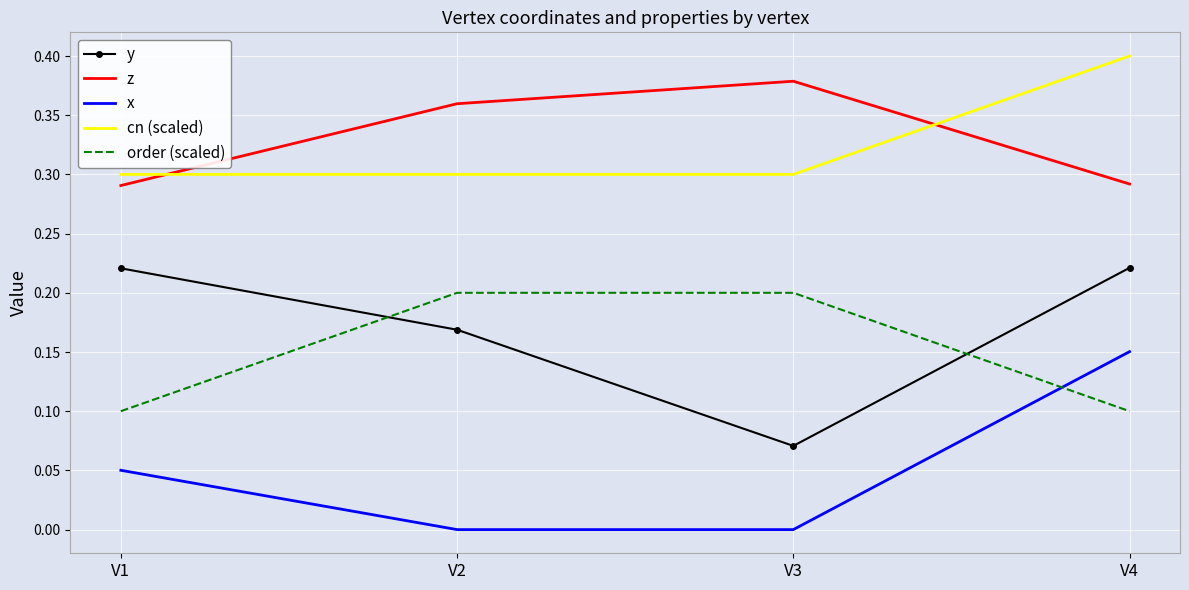

True or false: order (scaled) has more than 2 interior local peaks.

False